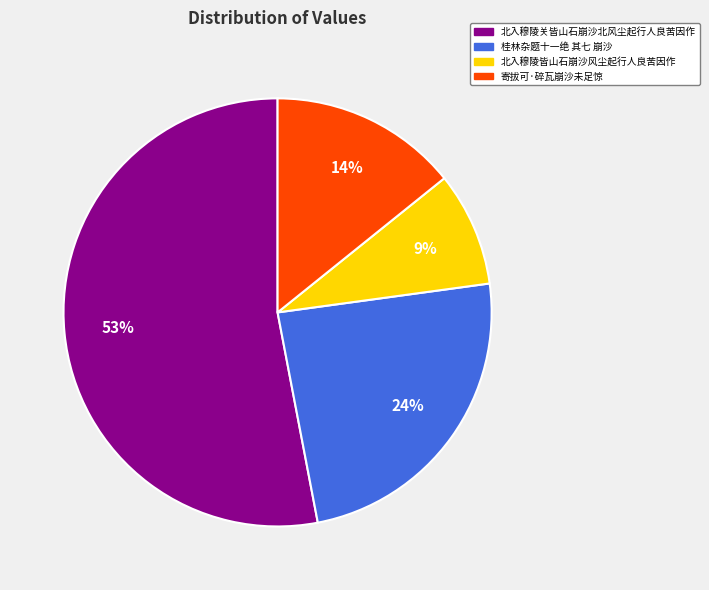

Combined, do 桂林杂题十一绝 其七 崩沙 and 北入穆陵皆山石崩沙风尘起行人良苦因作 account for over 50%?

No